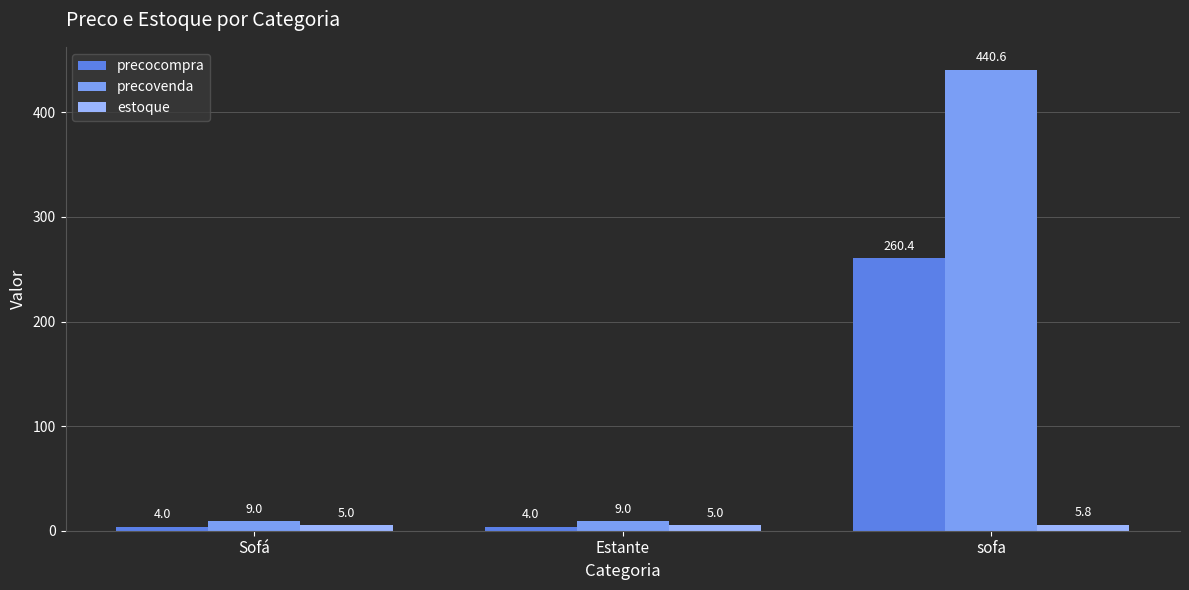

What is the label of the 3rd bar from the right?

Sofá